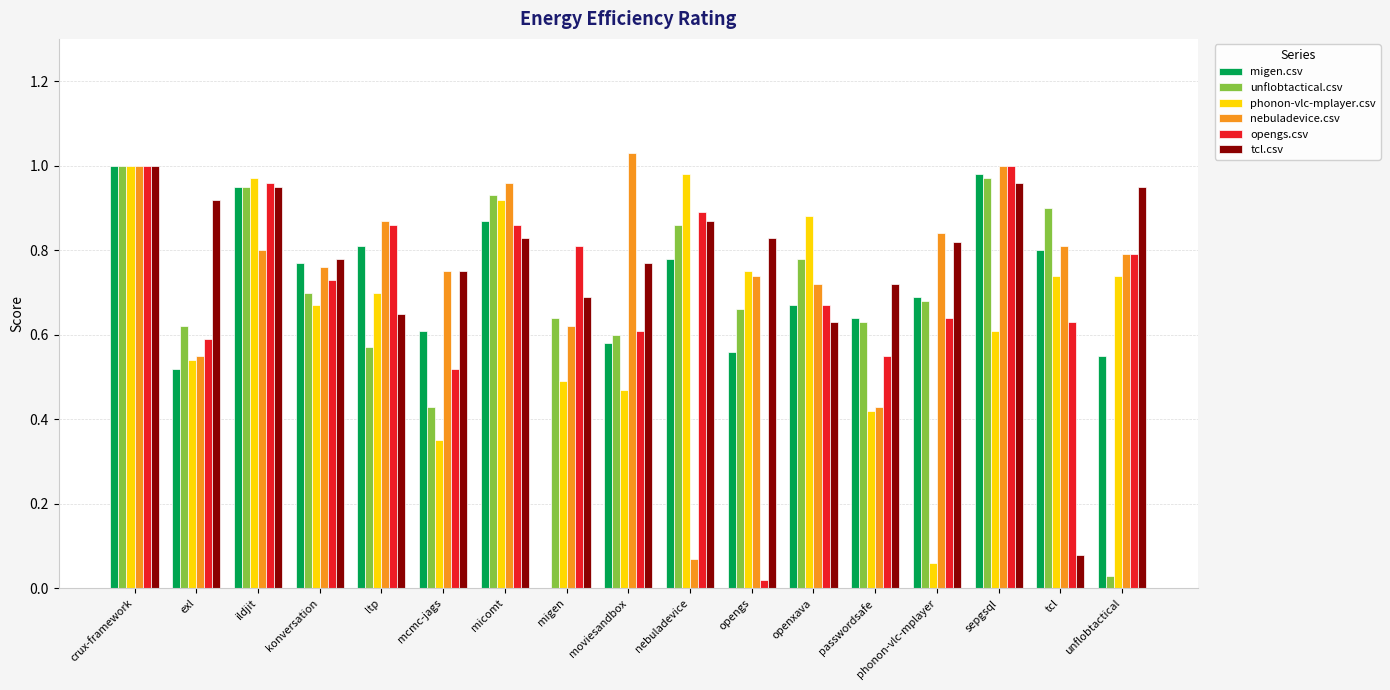

Which label corresponds to the largest value in the chart?

moviesandbox